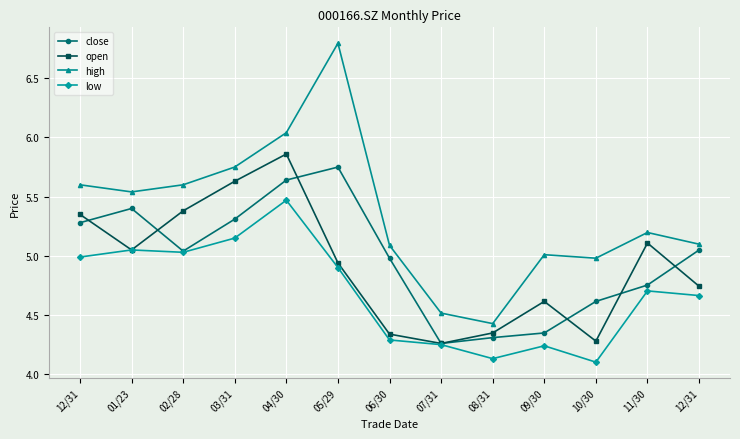

List the labels in order of open value, smallest first.

07/31, 10/30, 06/30, 08/31, 09/30, 12/31, 05/29, 01/23, 11/30, 12/31, 02/28, 03/31, 04/30